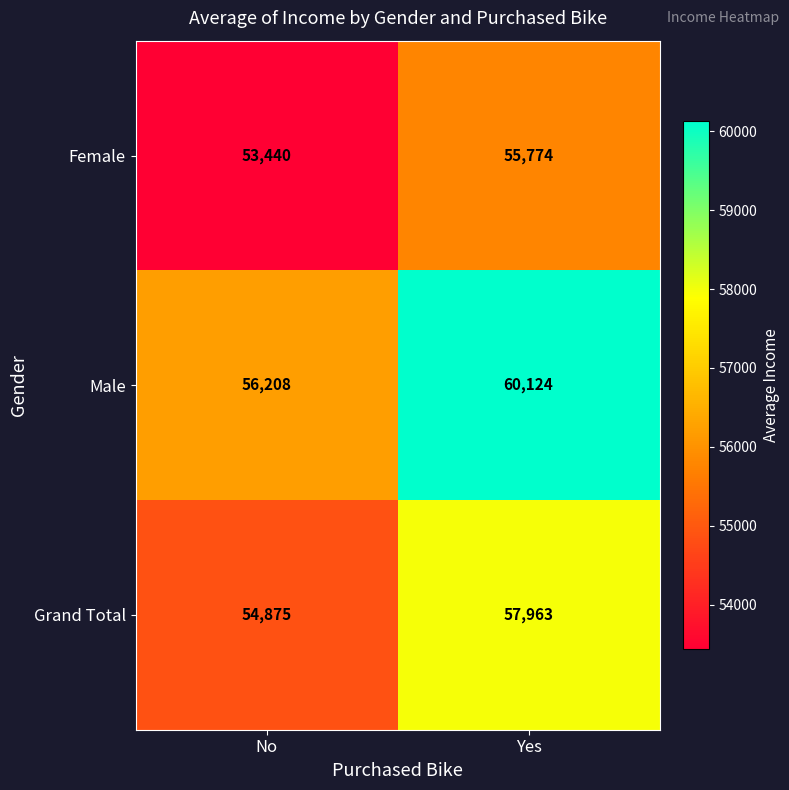

Which series has the widest spread of values?

Male